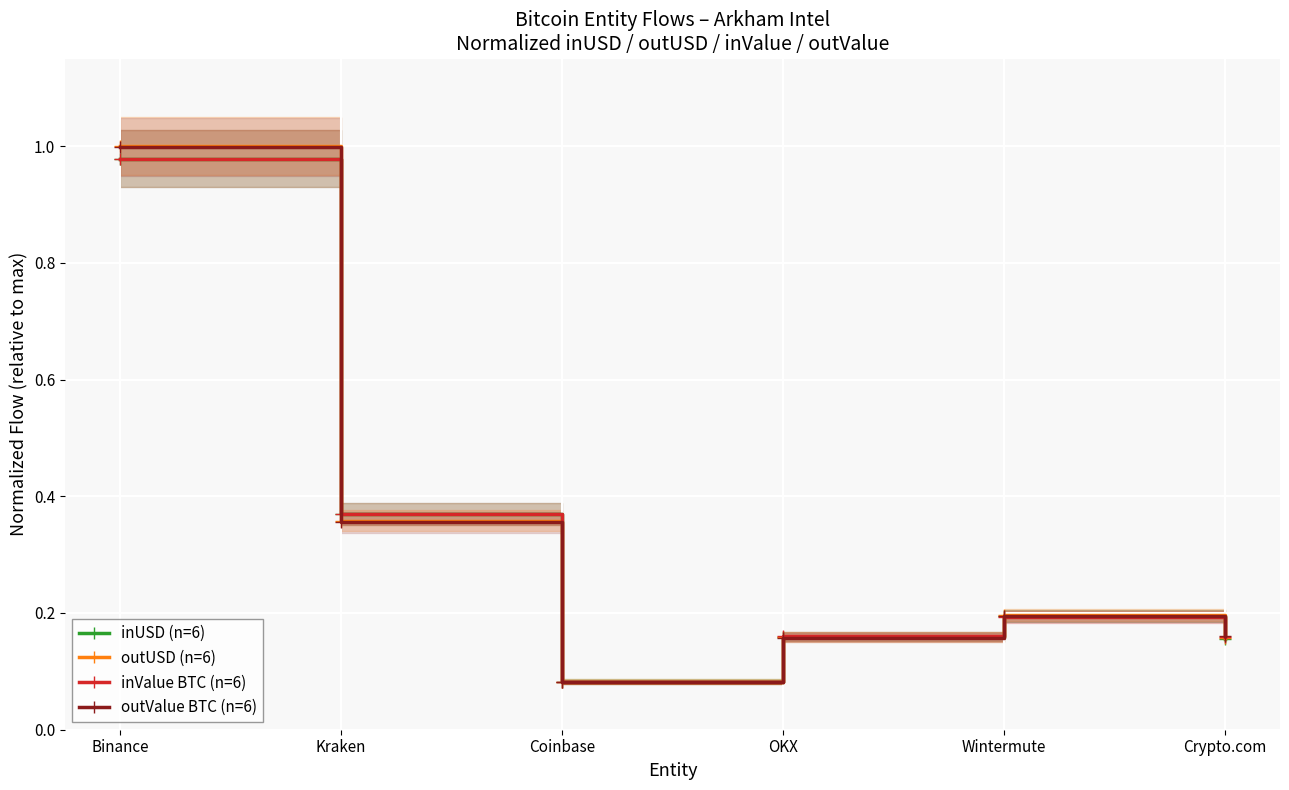

Which category has the highest value across all series?

Binance